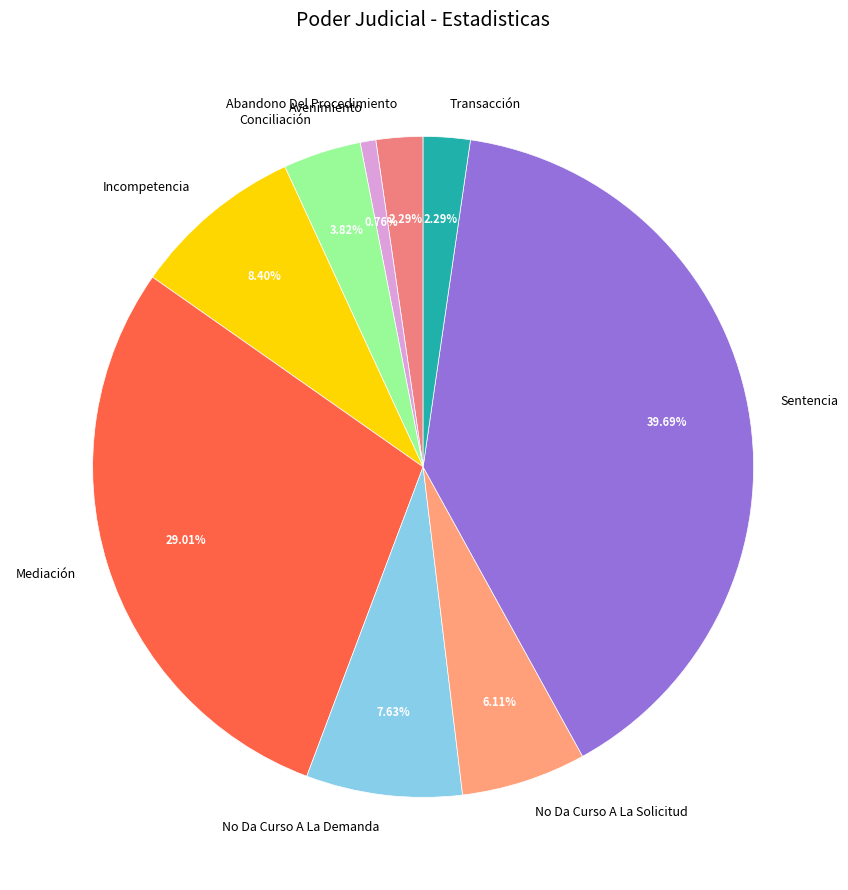

The Avenimiento slice represents 1% of the pie. True or false?

True